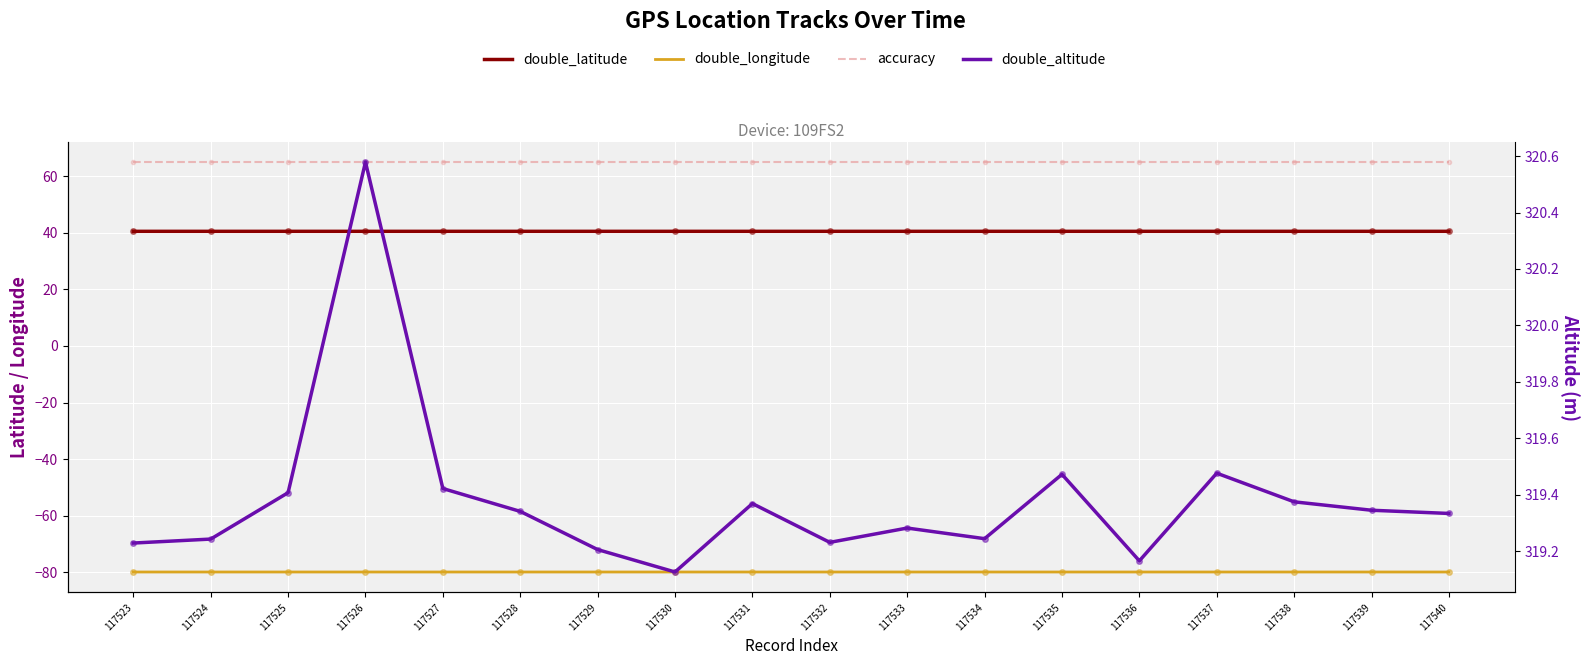

The double_latitude series shows 40.5 at 117523. True or false?

True